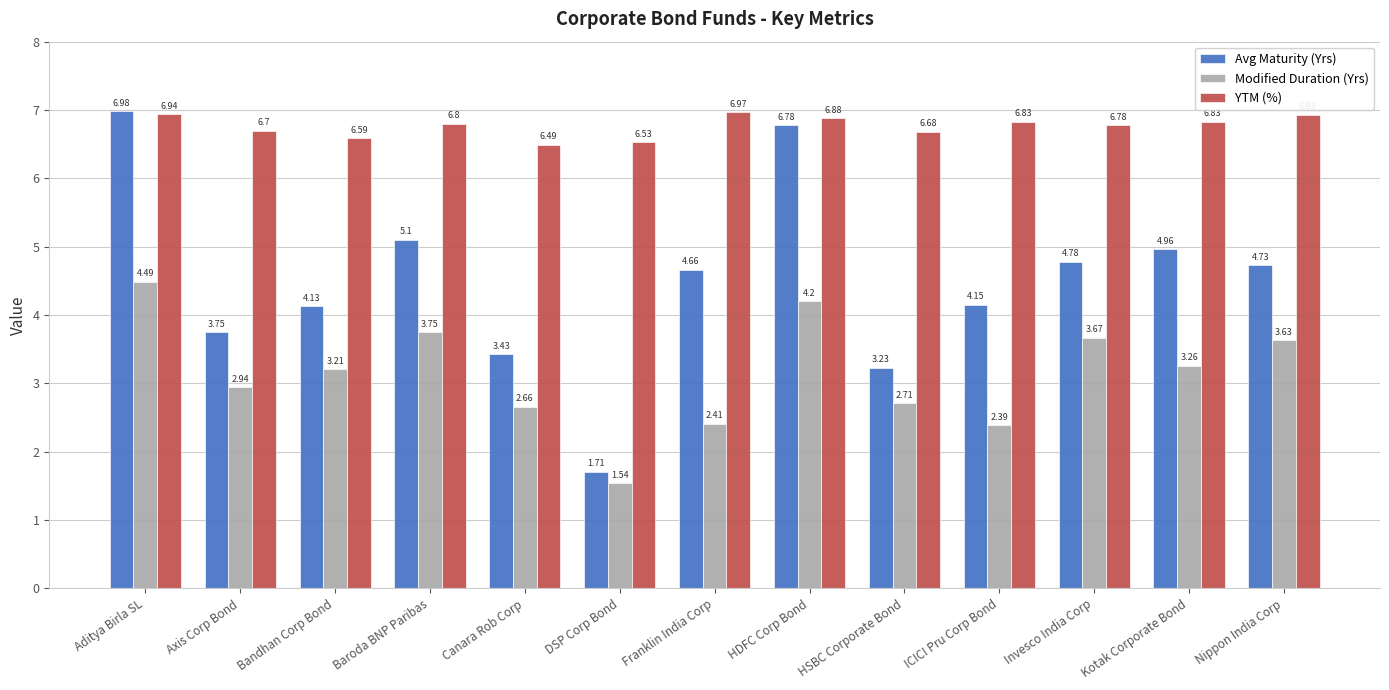

At which label does Avg Maturity (Yrs) first exceed 4?

Aditya Birla SL